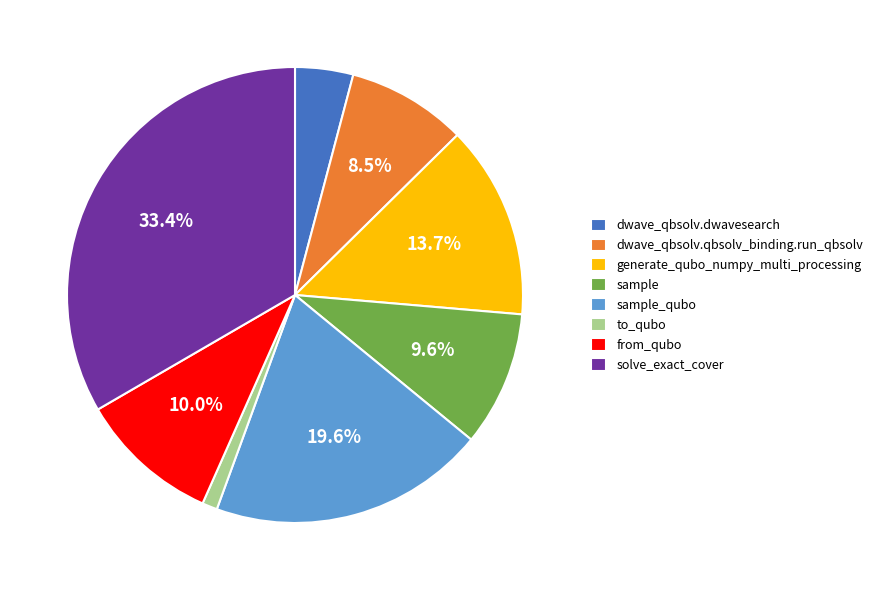

True or false: generate_qubo_numpy_multi_processing accounts for 14% of the total.

True